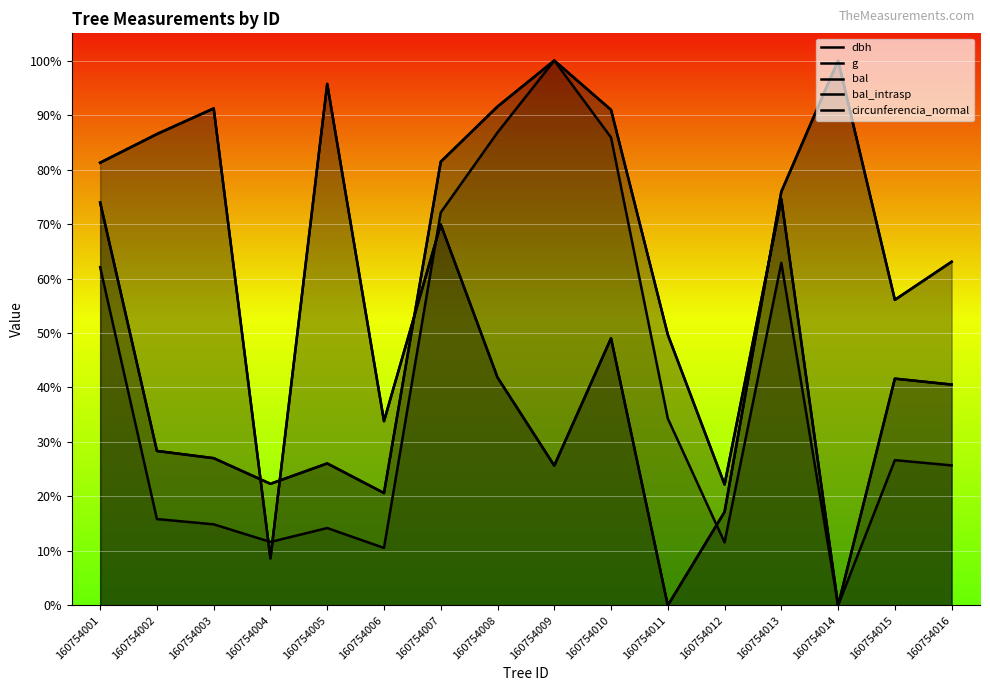

At which label does bal reach its peak?

160754014